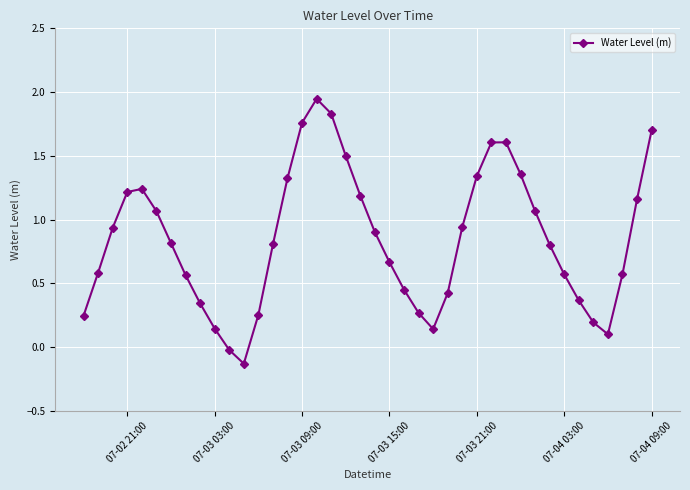

Is this an area chart (filled region under the line)?

No